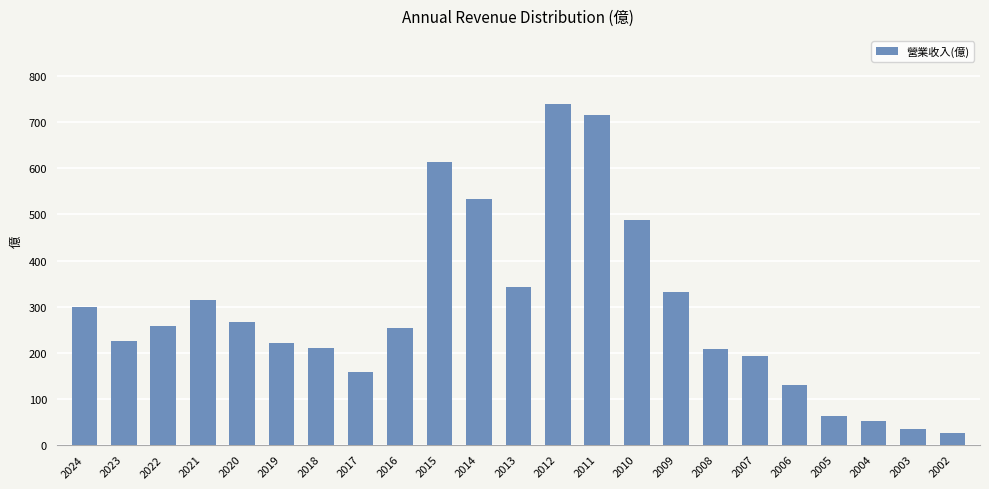

The value at 2019 is 220.0. True or false?

True